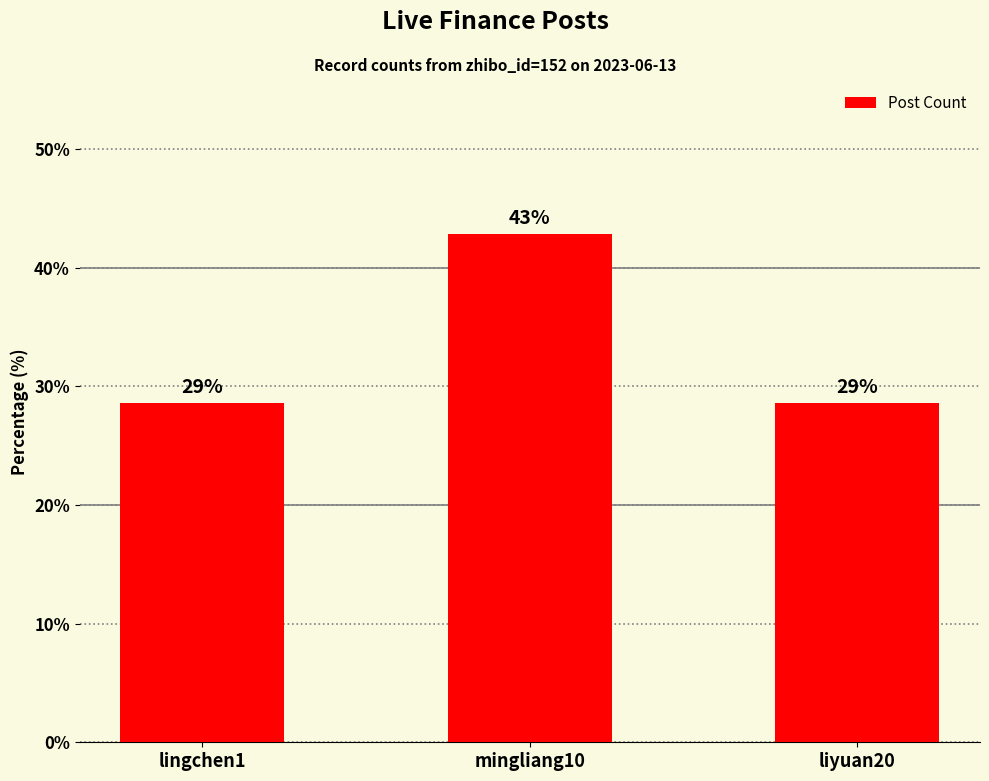

How many bars are there in total?

3